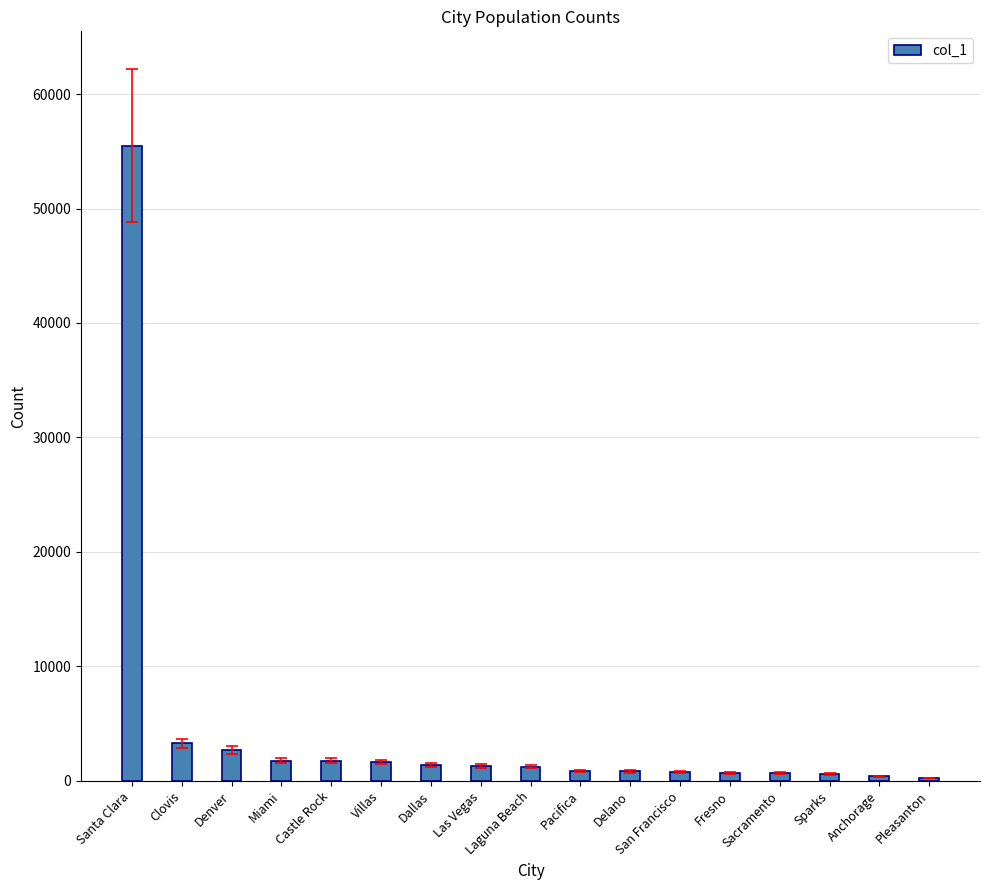

What is the label of the 4th bar from the left?

Miami